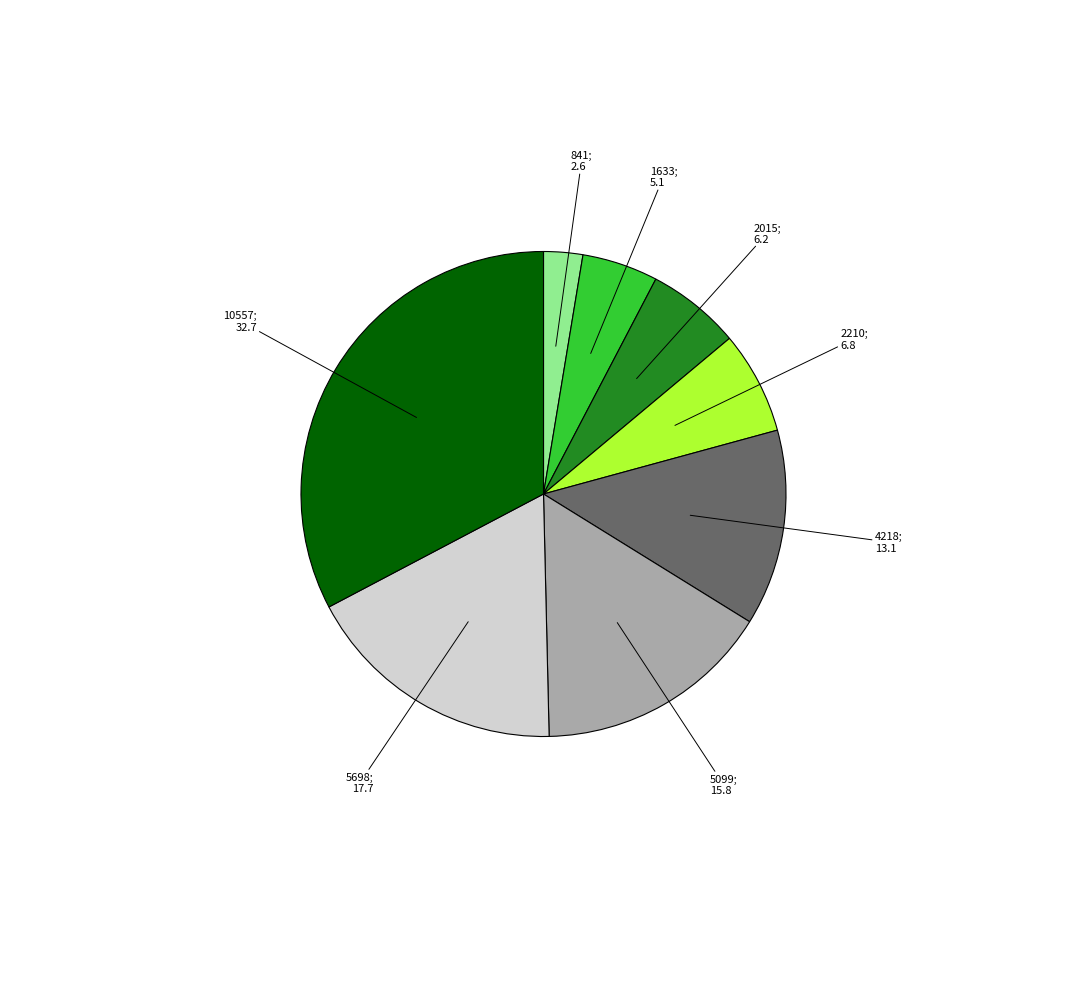

Does any single category account for the majority?

No